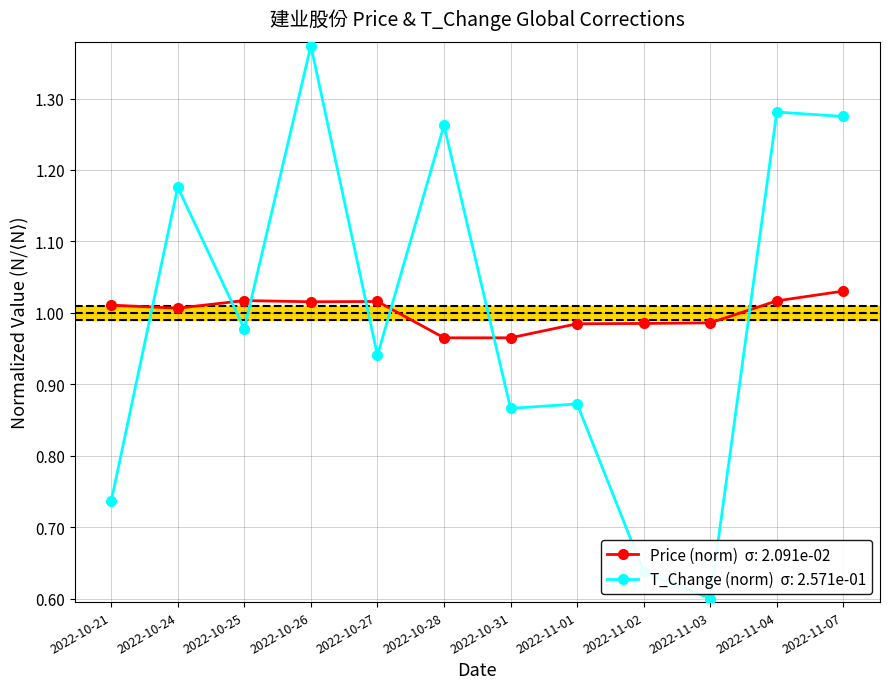

What is the label of the 5th point from the left?

2022-10-27